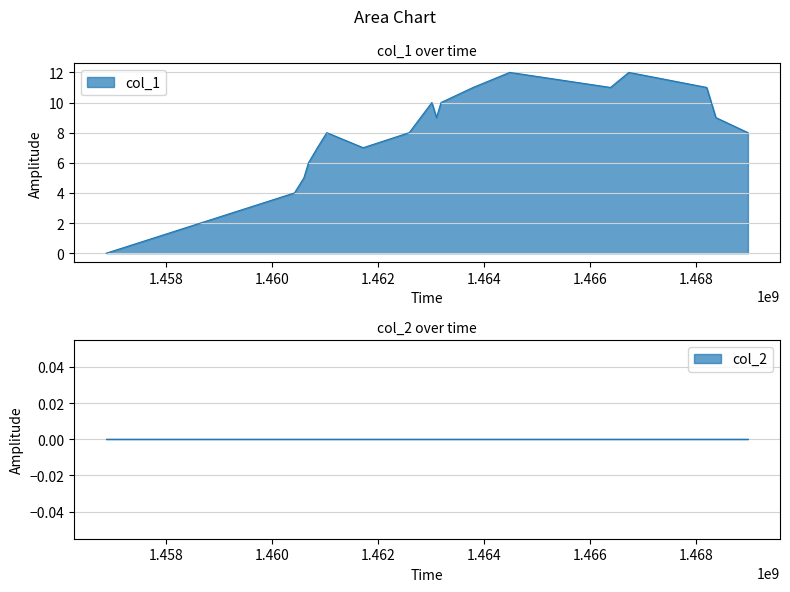

What is the ratio of the value at 1468197203 to the value at 1460685170?

1.8